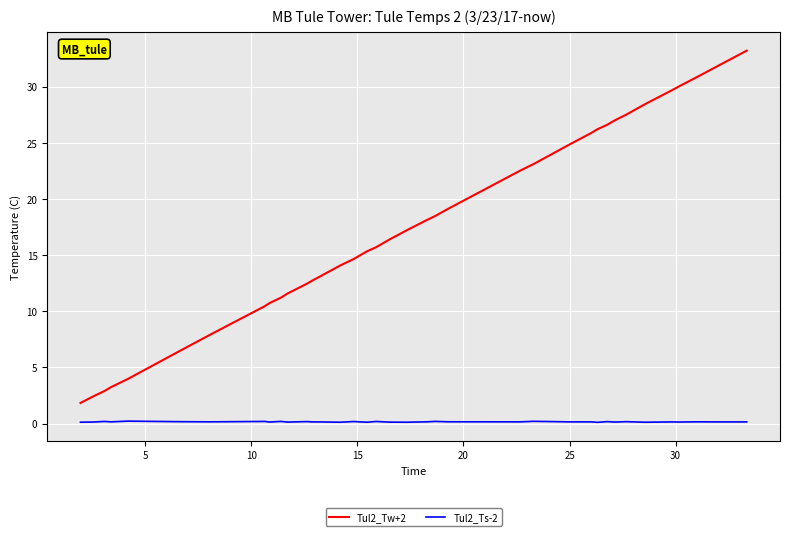

Which series has the largest total across all categories?

Tul2_Tw+2